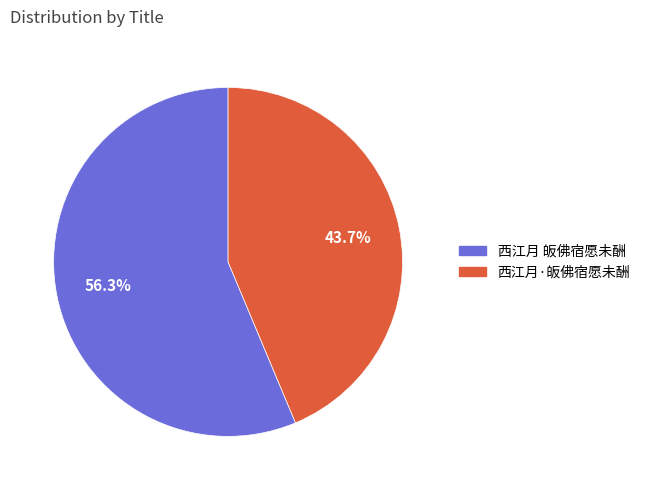

Is there a majority slice in this chart?

Yes